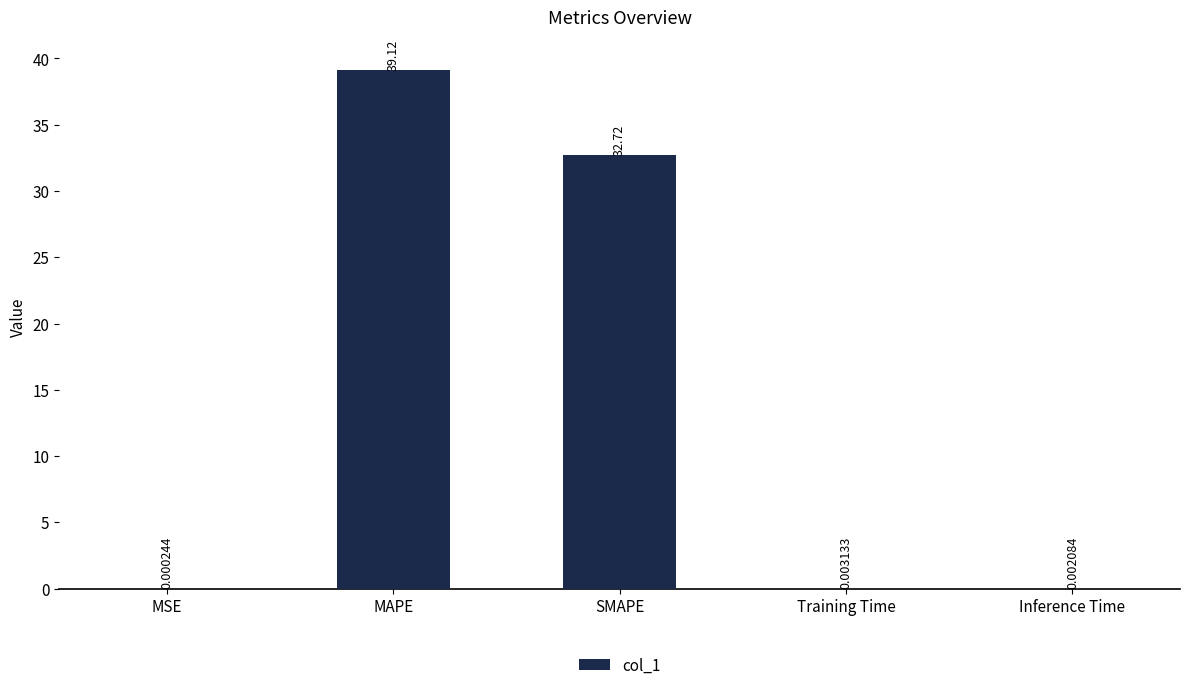

Where is the data nearest to the value 19?

SMAPE